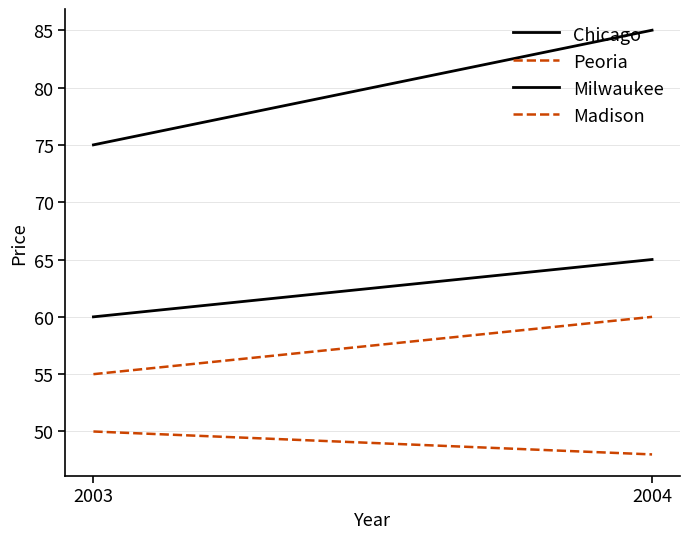

What is the spread (max minus min) of values at 2004?

37